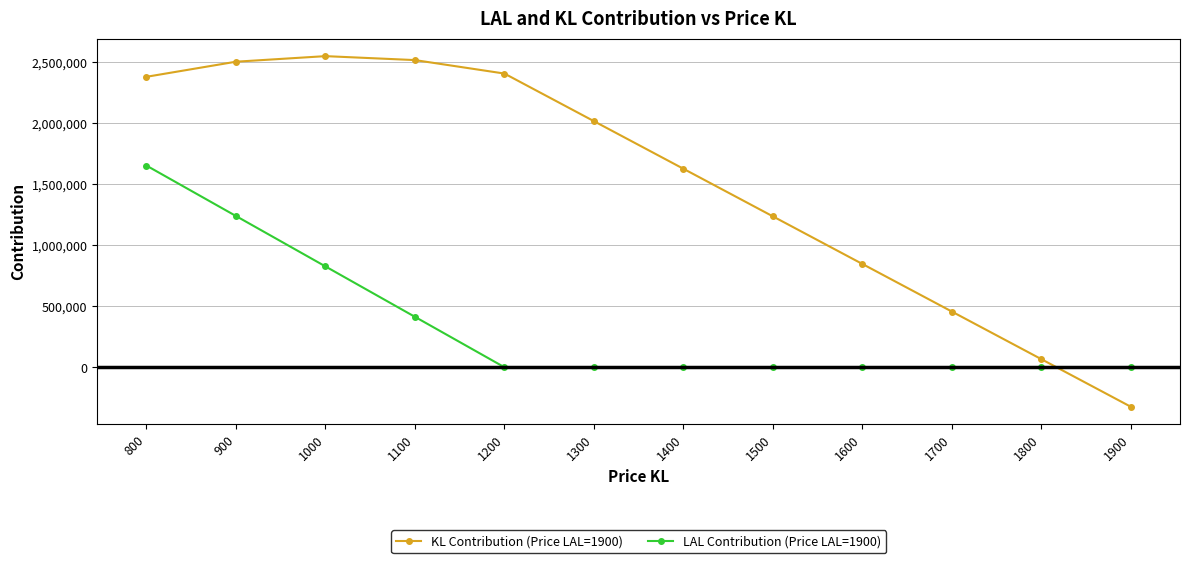

Is the value of KL Contribution (Price LAL=1900) at 1200 greater than the value of LAL Contribution (Price LAL=1900) at 1900?

Yes